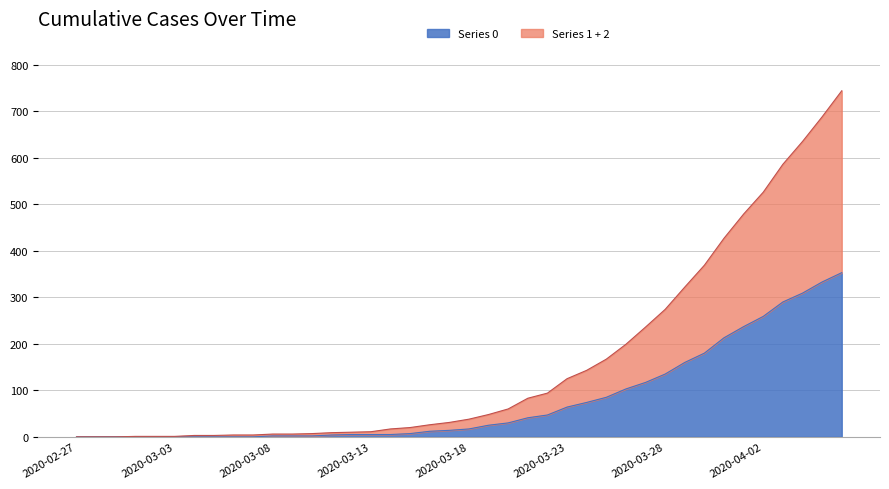

Which series has the widest spread of values?

1